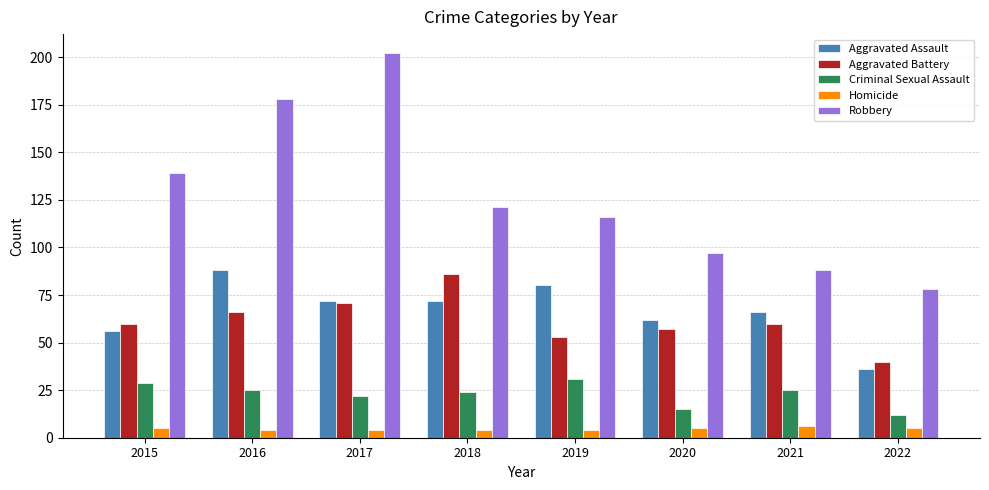

What is the value of the Aggravated Assault bar at the 7th from the left?

66